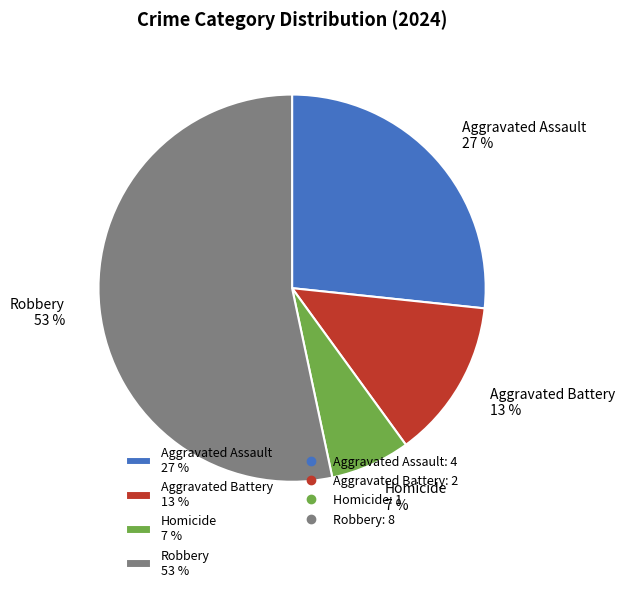

Which slice is the largest?

Robbery